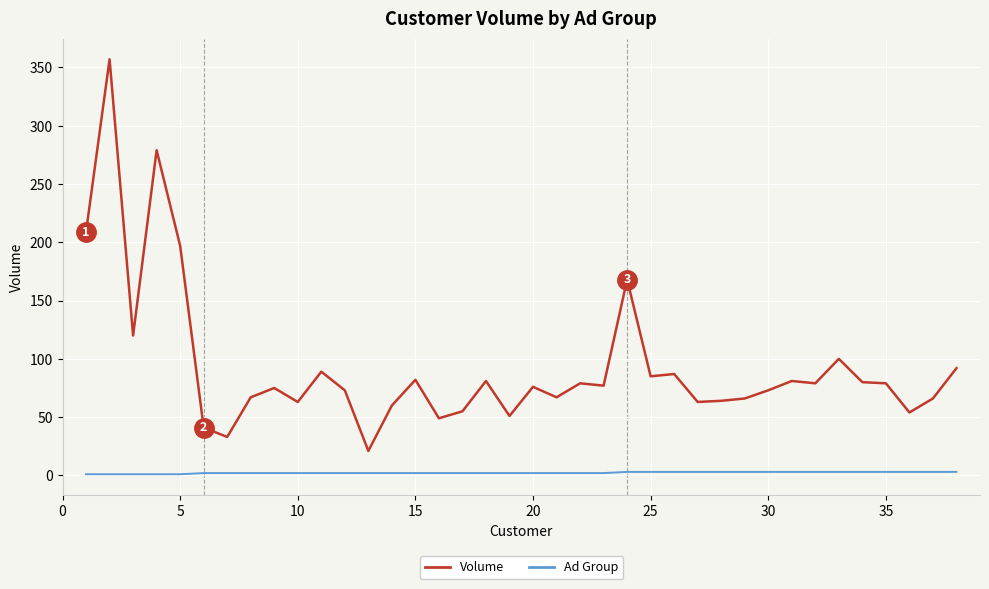

Which series has the largest range (max minus min)?

Volume